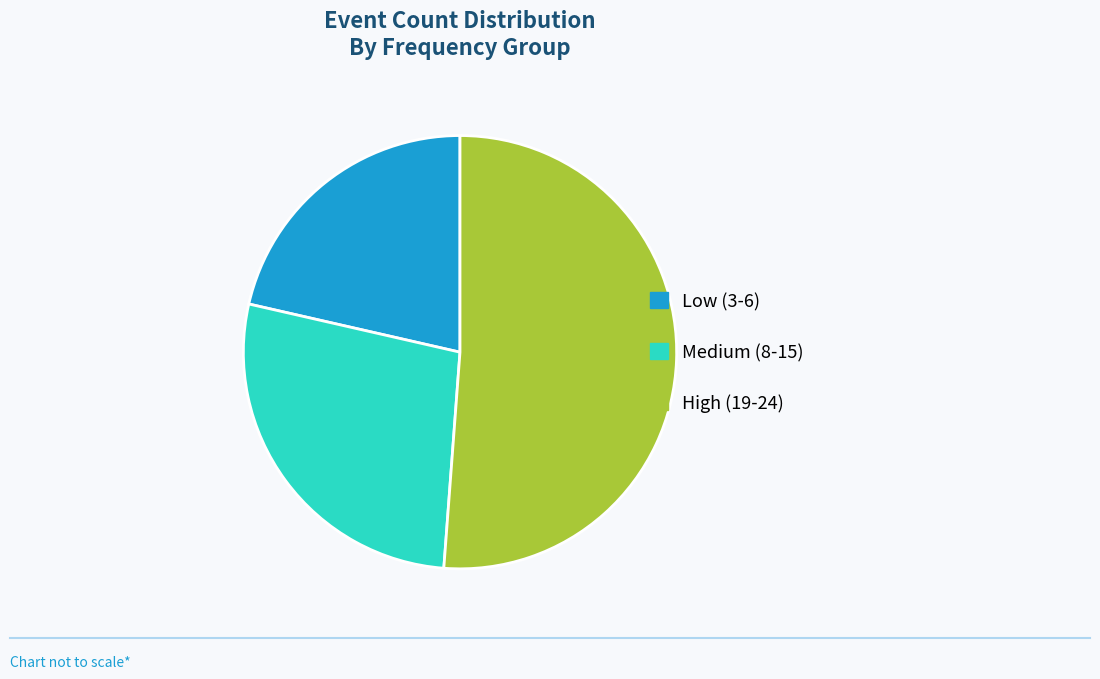

What is the smallest slice in the pie chart?

Low (3-6)